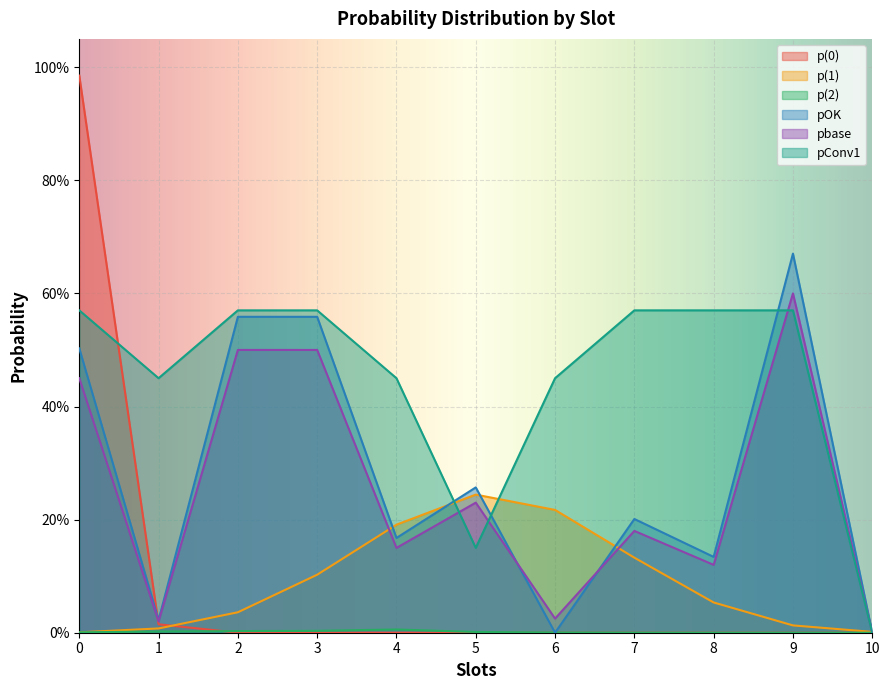

Reading left to right, what are all the values shown in this chart?

p(0): 0=1.0	1=0.0	2=0.0	3=0.0	4=0.0	5=0.0	6=0.0	7=0.0	8=0.0	9=0.0	10=0.0
p(1): 0=0.0	1=0.0	2=0.0	3=0.1	4=0.2	5=0.2	6=0.2	7=0.1	8=0.1	9=0.0	10=0.0
p(2): 0=0.0	1=0.0	2=0.0	3=0.0	4=0.0	5=0.0	6=0.0	7=0.0	8=0.0	9=0.0	10=0.0
pOK: 0=0.5	1=0.0	2=0.6	3=0.6	4=0.2	5=0.3	6=0.0	7=0.2	8=0.1	9=0.7	10=0.0
pbase: 0=0.5	1=0.0	2=0.5	3=0.5	4=0.1	5=0.2	6=0.0	7=0.2	8=0.1	9=0.6	10=0.0
pConv1: 0=0.6	1=0.5	2=0.6	3=0.6	4=0.5	5=0.1	6=0.5	7=0.6	8=0.6	9=0.6	10=0.0